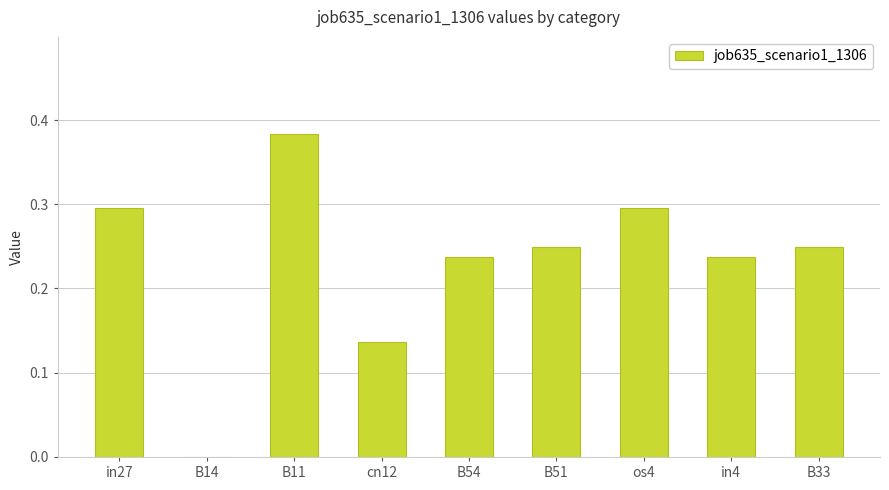

Which label corresponds to the largest value in the chart?

B11